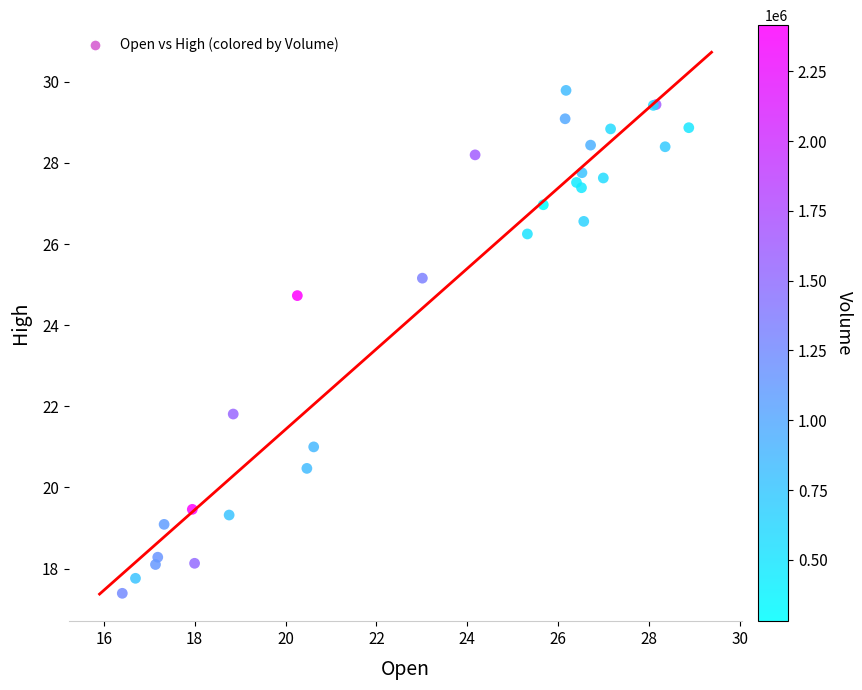

What Y value in the scatter plot is closest to 23?

21.8